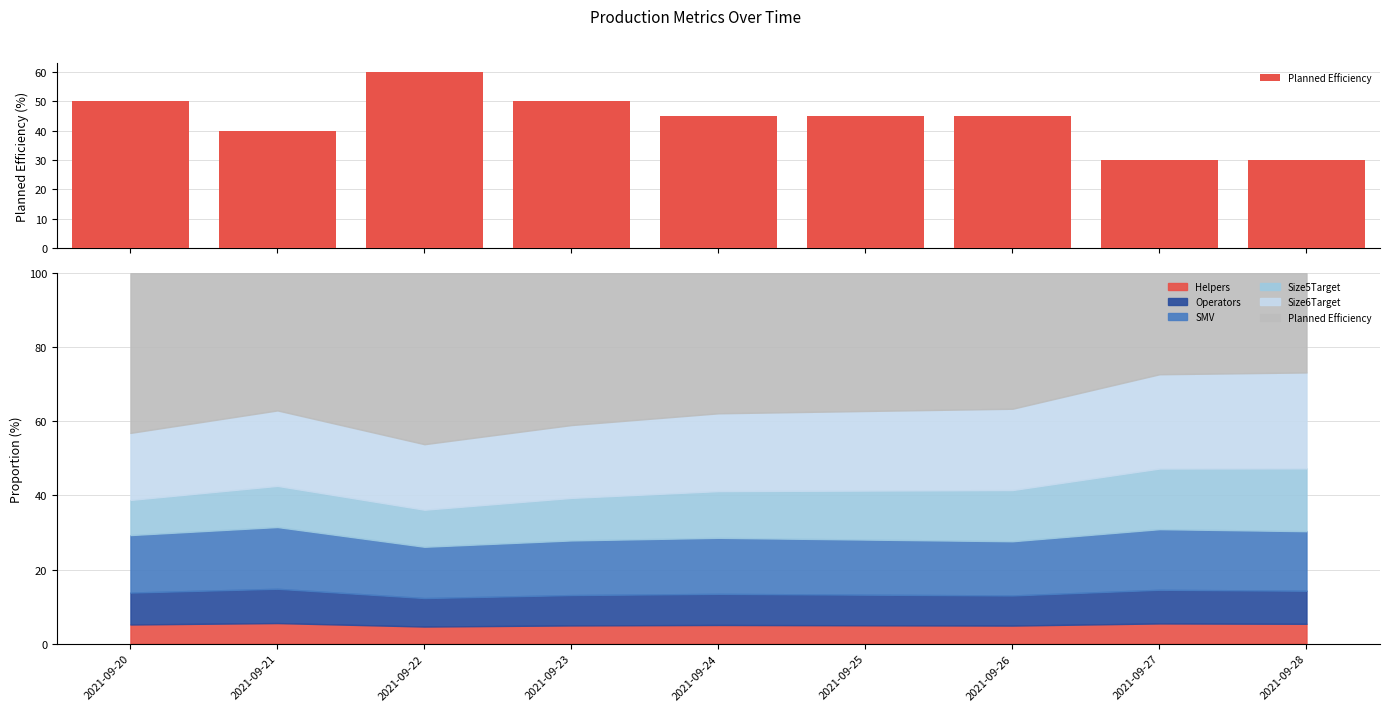

What is the approximate value at 2021-09-22, to the nearest 5?

60